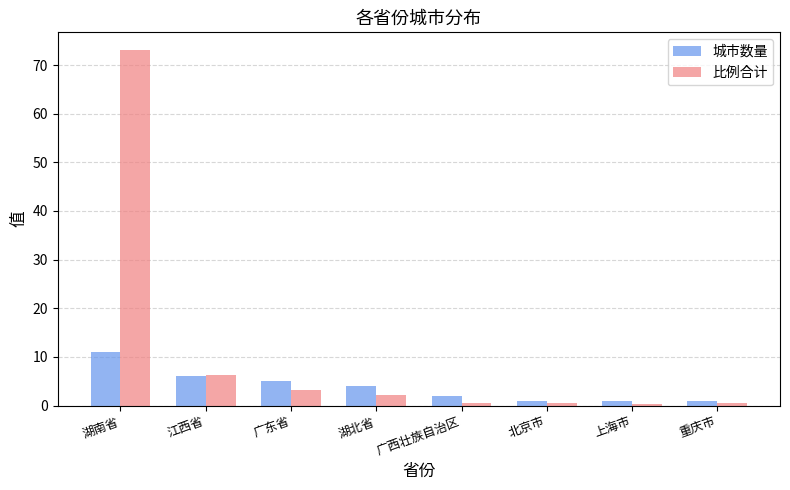

Rank the series by their average value, from lowest to highest.

城市数量, 比例合计